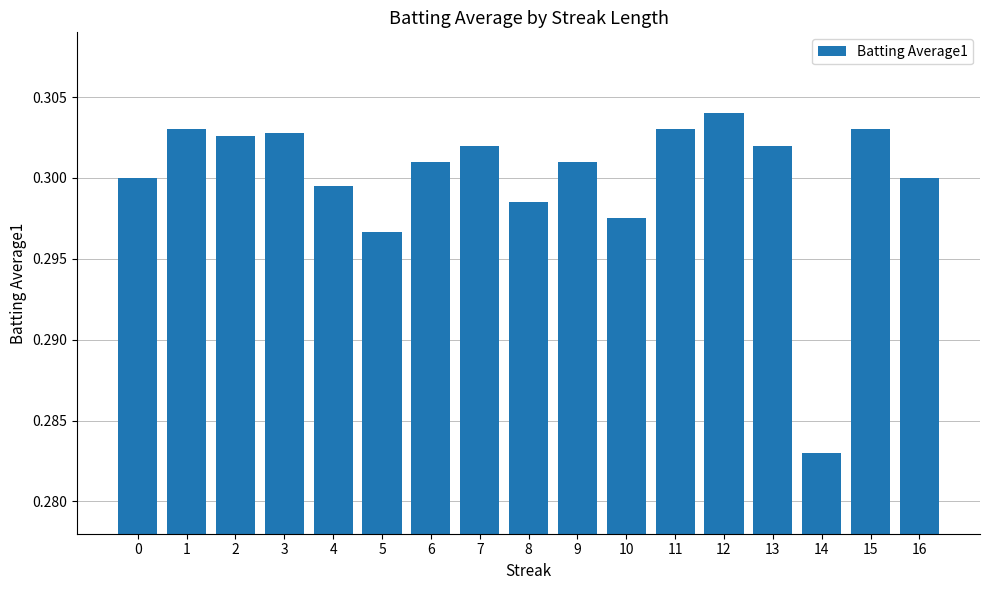

The chart shows a value of 0.4 at 0. True or false?

False